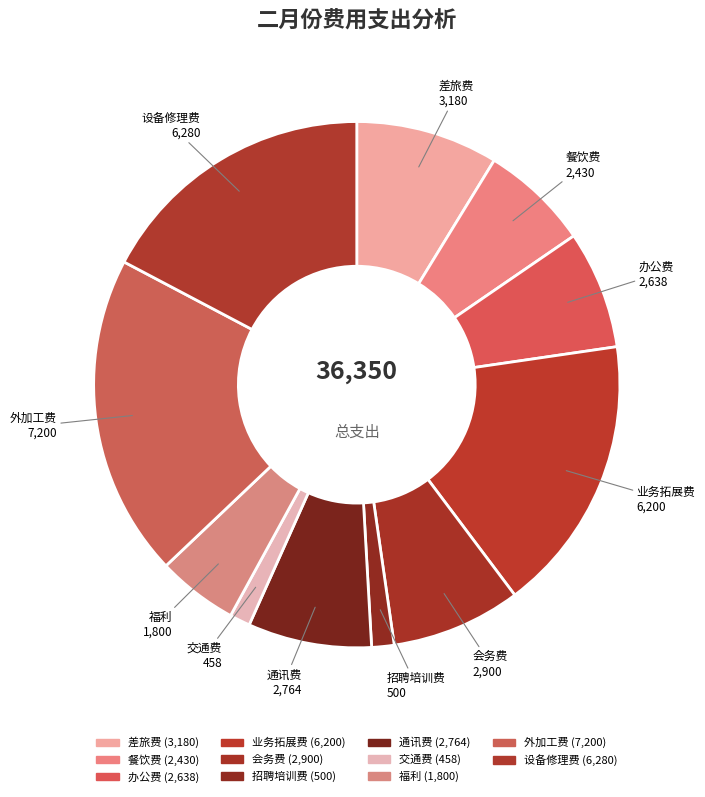

Count the number of slices in the pie.

11